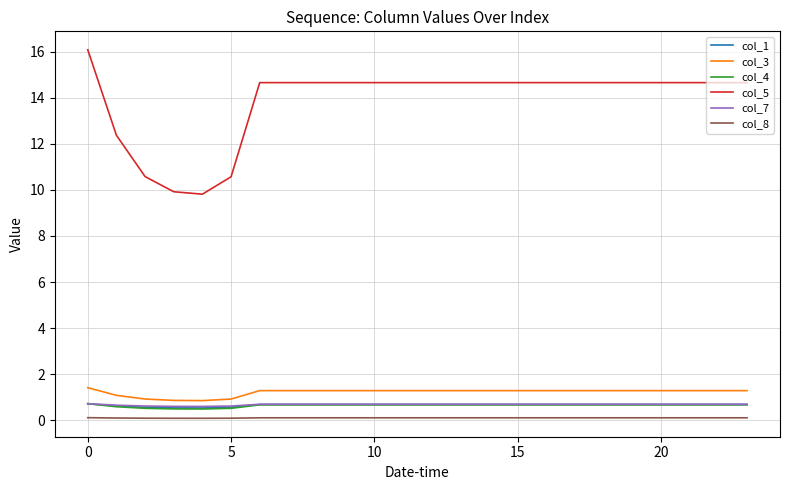

True or false: col_8 and col_4 intersect in this chart.

False